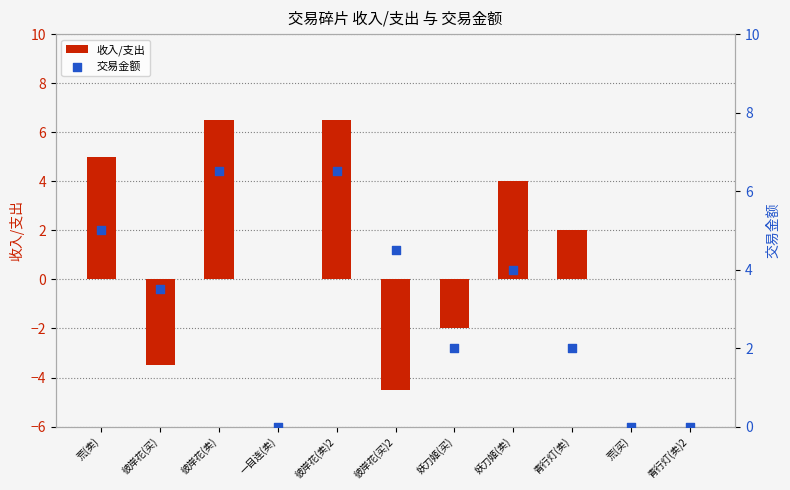

Which series has the largest Y range (max minus min)?

收入/支出